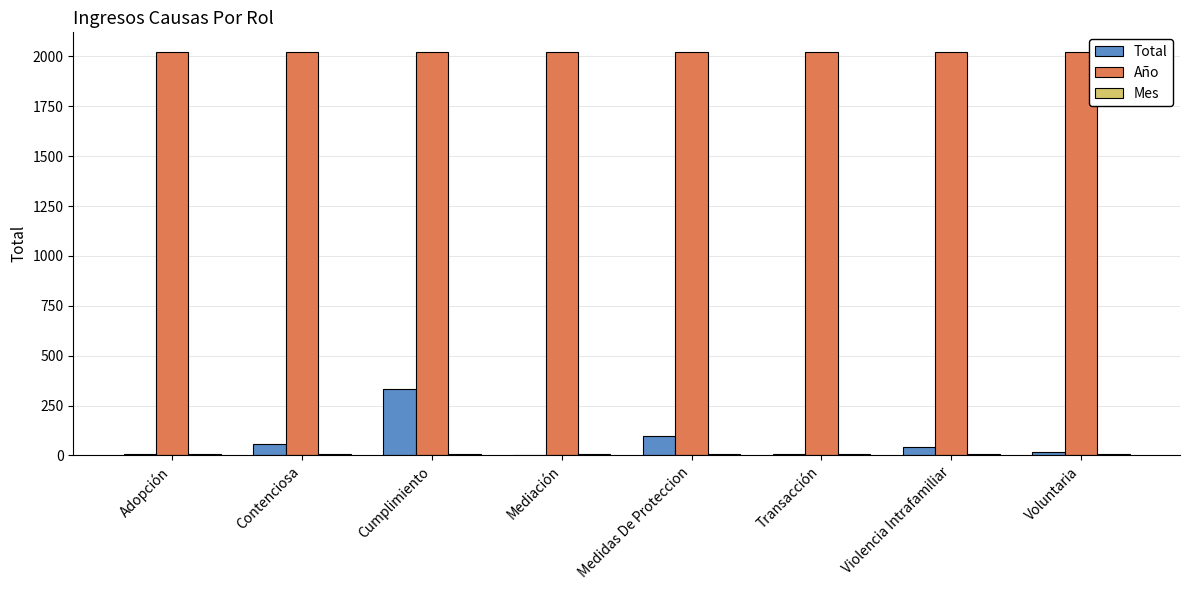

The value of Año at Violencia Intrafamiliar is 3382. True or false?

False